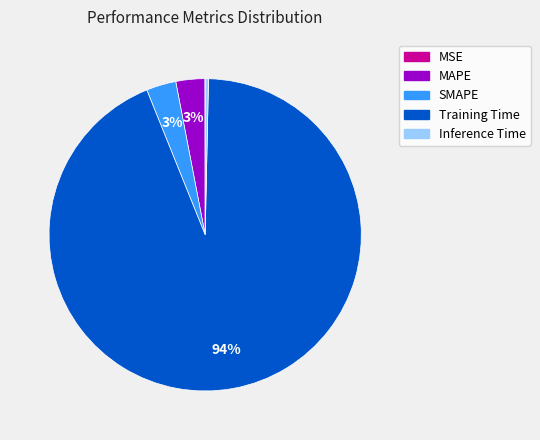

Do MAPE and Training Time together represent more than half of the pie?

Yes